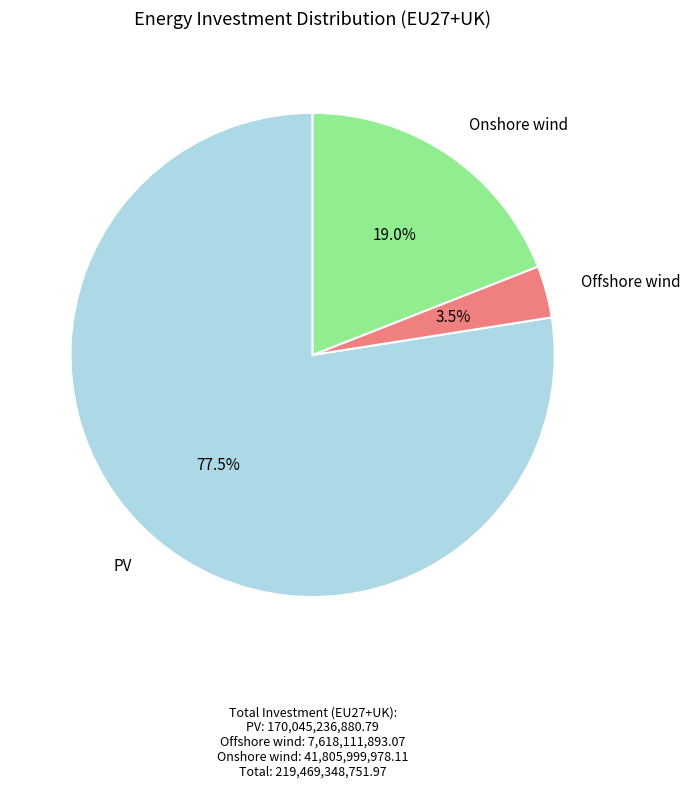

How many slices are in this pie chart?

3